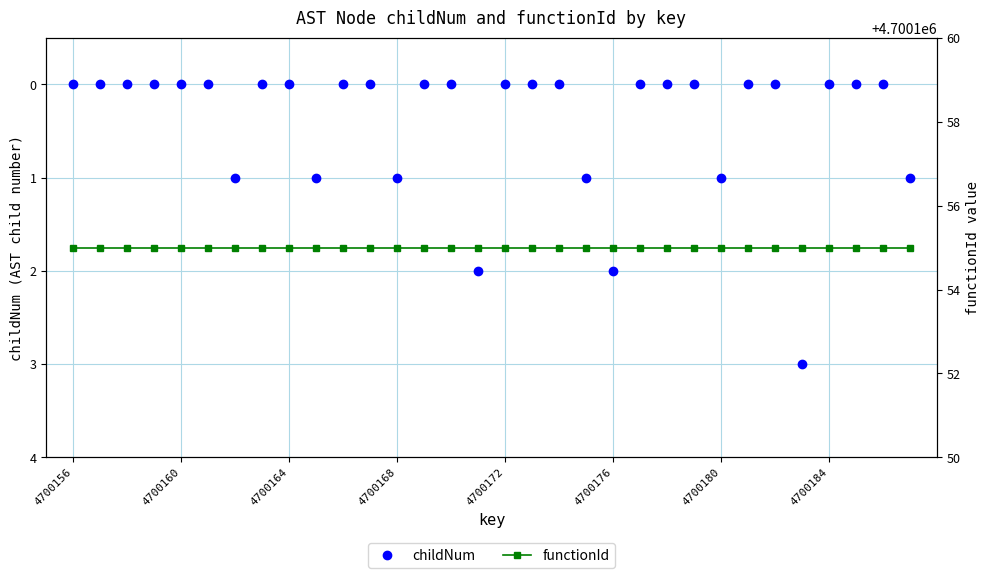

True or false: functionId and childNum cross at least once.

False